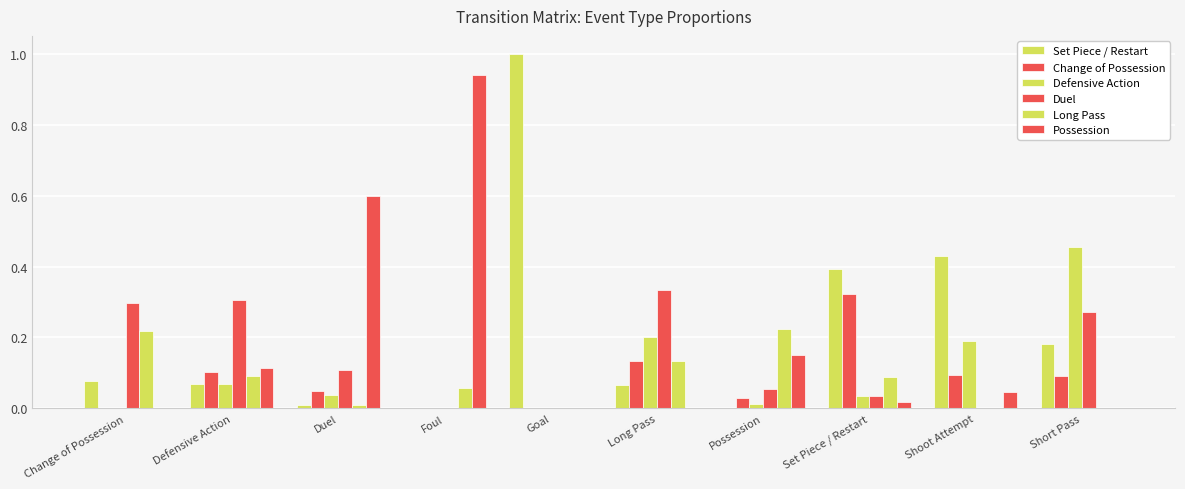

Does the chart contain stacked bars?

No